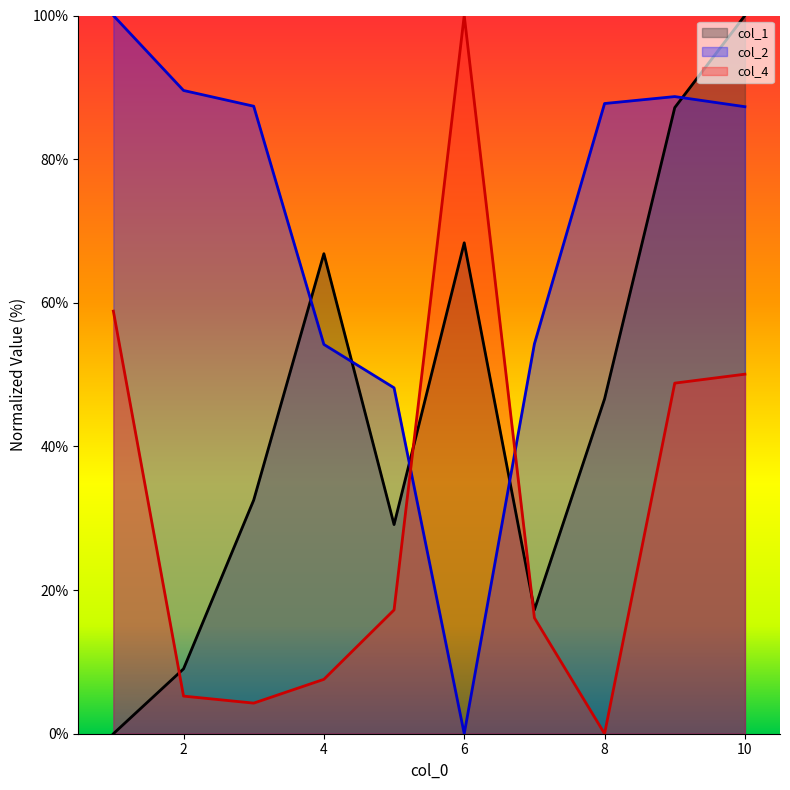

Which series has the largest total across all categories?

col_2